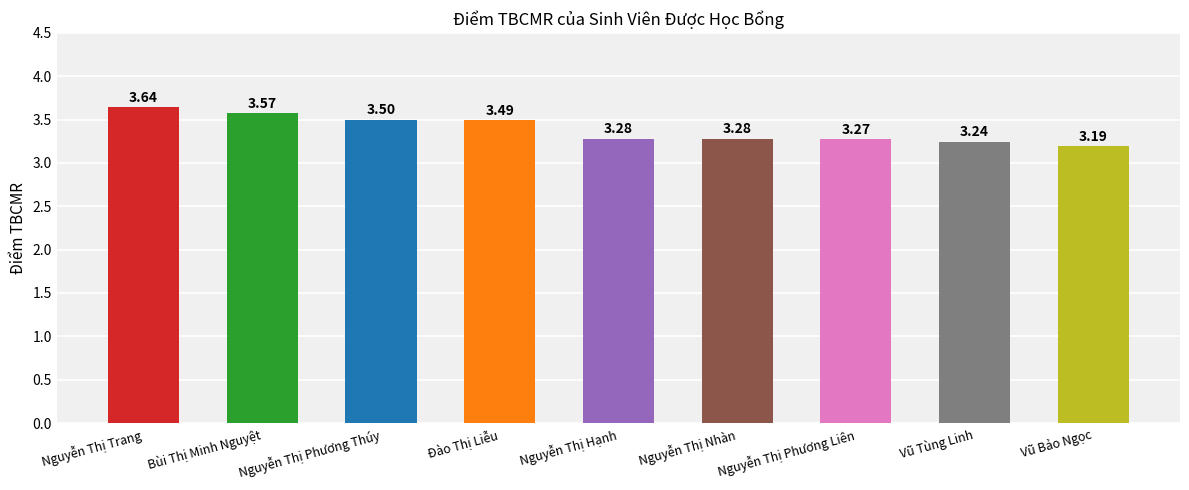

What is the change in value from Nguyễn Thị Phương Thúy to Nguyễn Thị Nhàn?

-0.2